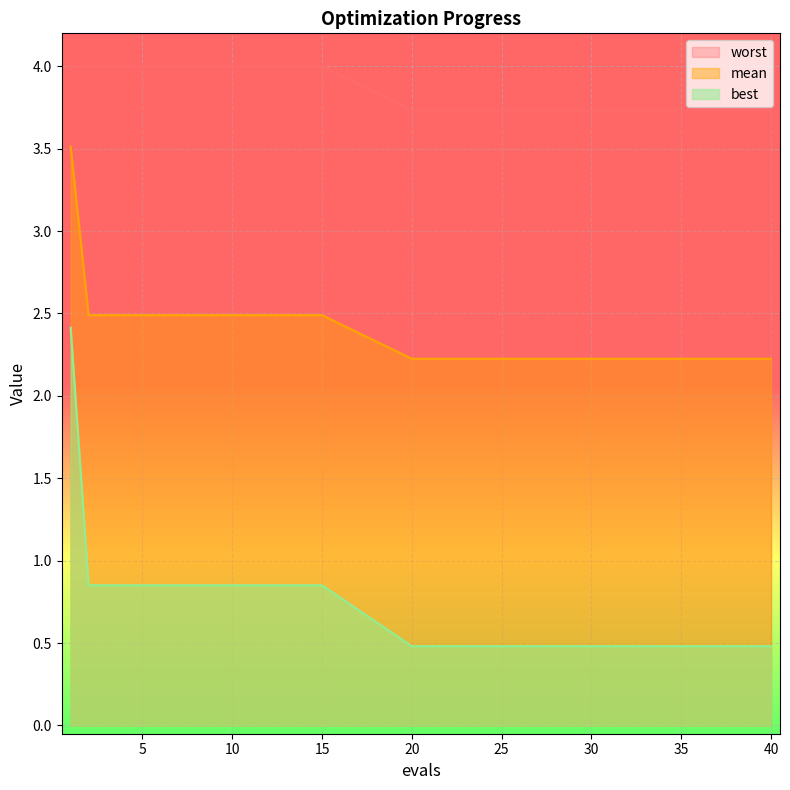

Which has a higher value, 30 or 31?

30